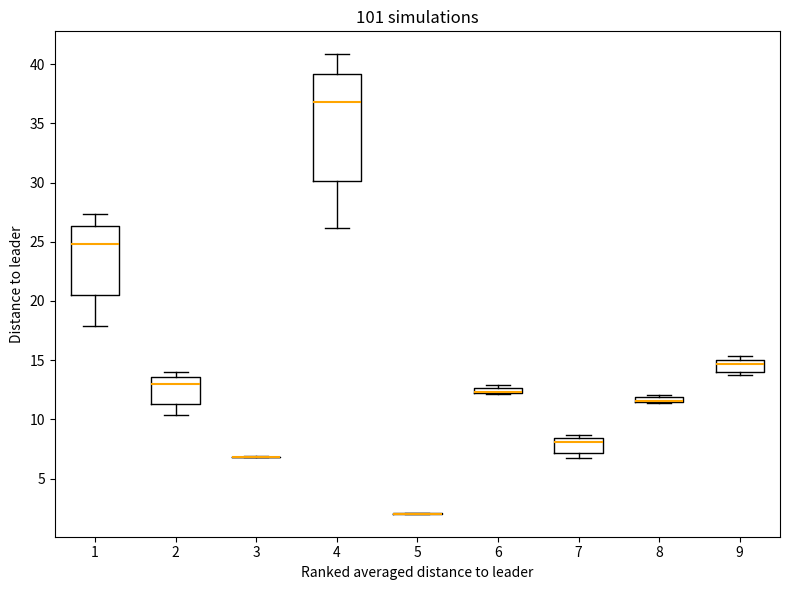

Which box is the tallest, from its lower edge to its upper edge?

4